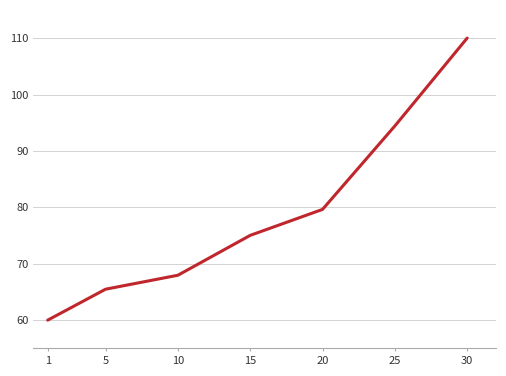

True or false: the data has more than 2 interior local peaks.

False